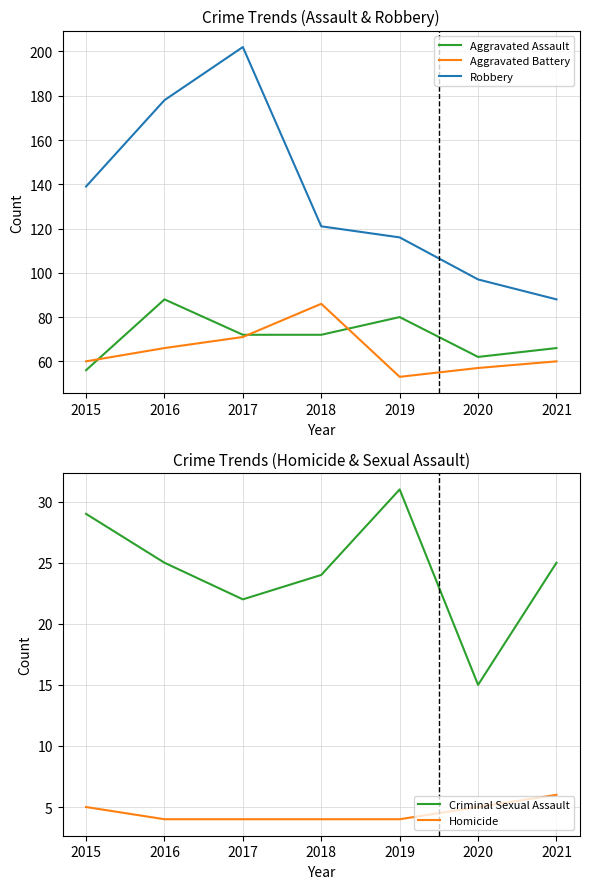

What is the minimum value shown in the chart?

4